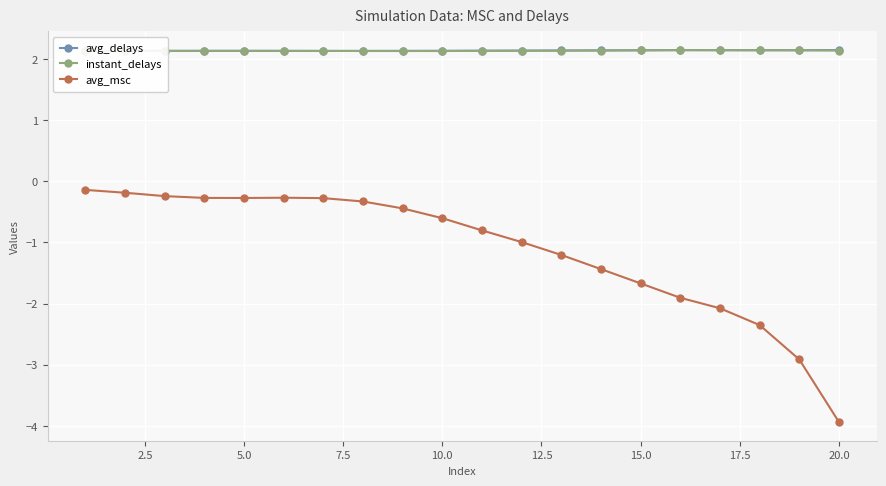

The value of avg_msc at 10.0 is -1.1. True or false?

False